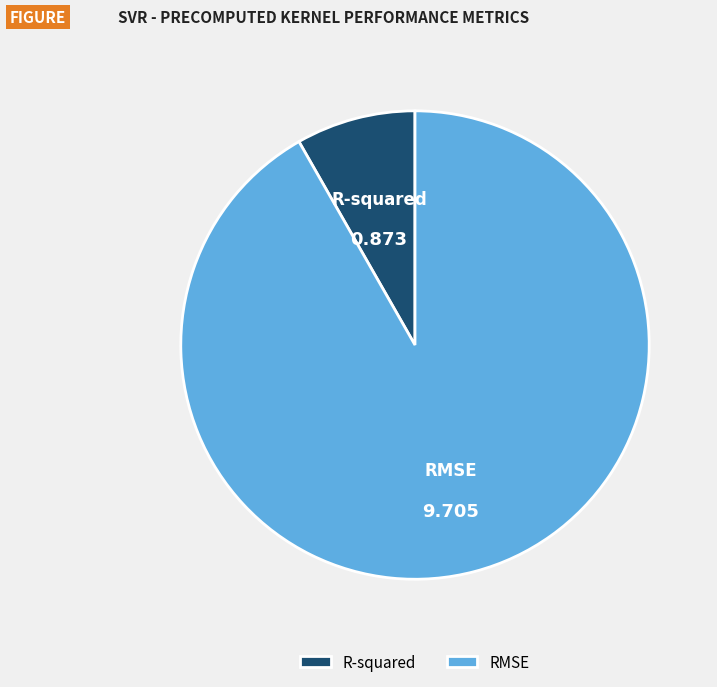

Which has a higher value, R-squared or RMSE?

RMSE